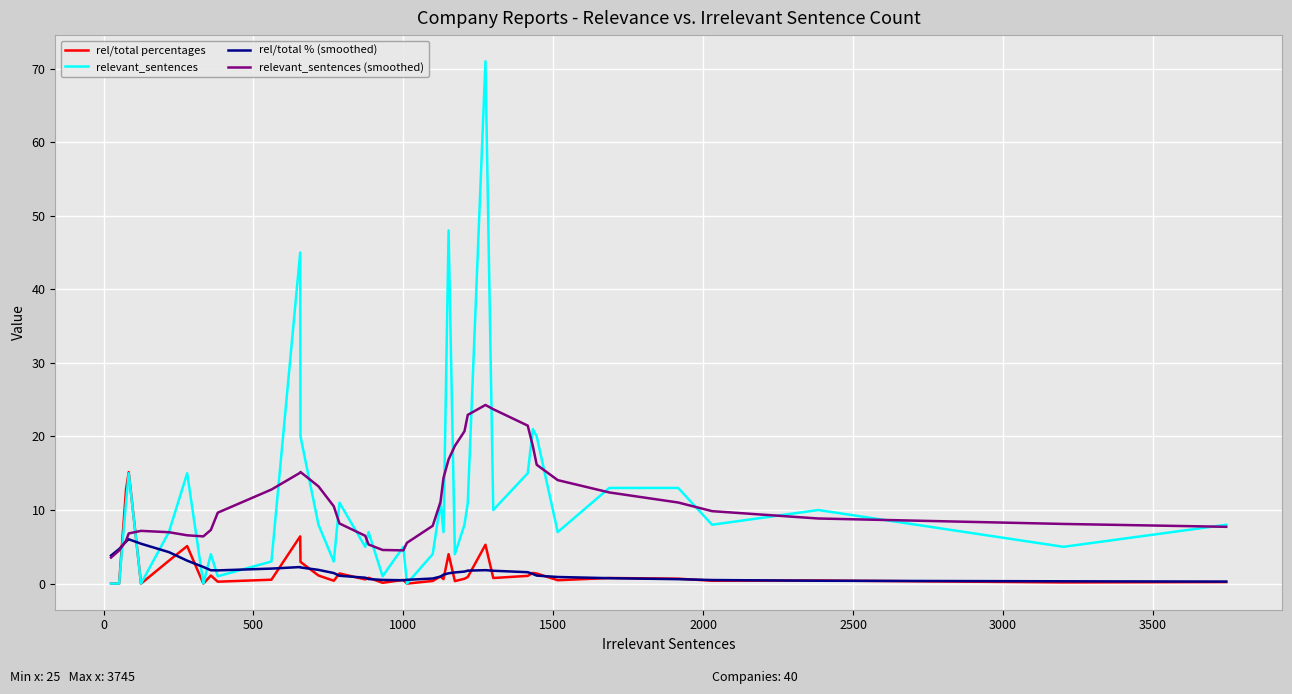

Which series has the largest range (max minus min)?

relevant_sentences